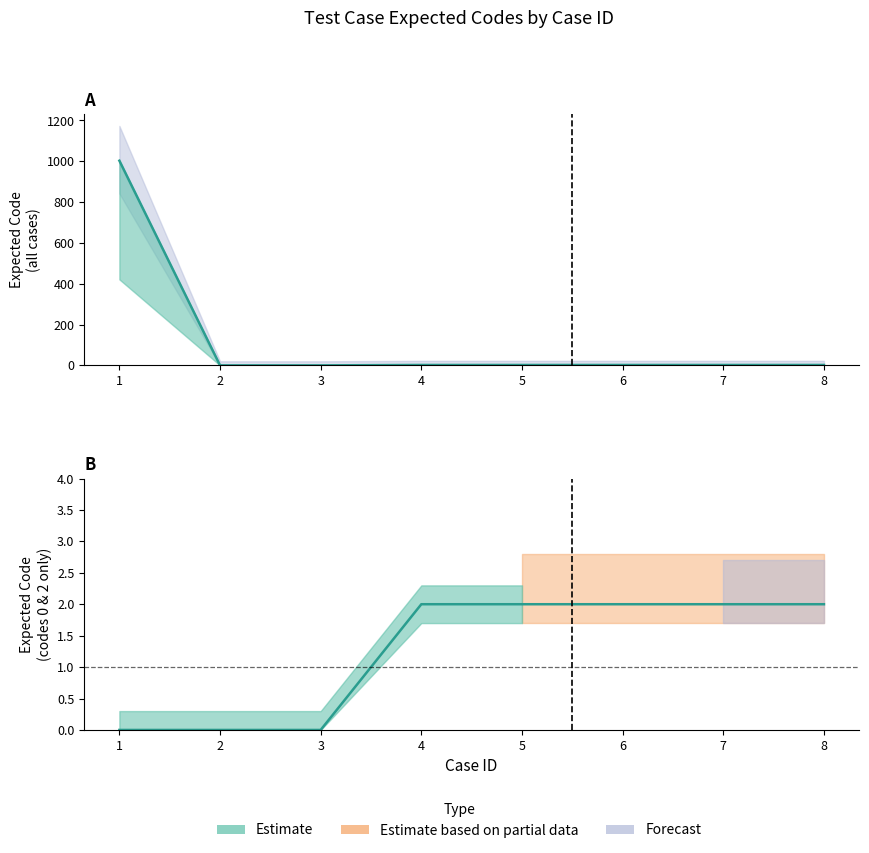

List the labels in order of value, largest first.

1, 4, 5, 6, 7, 8, 2, 3